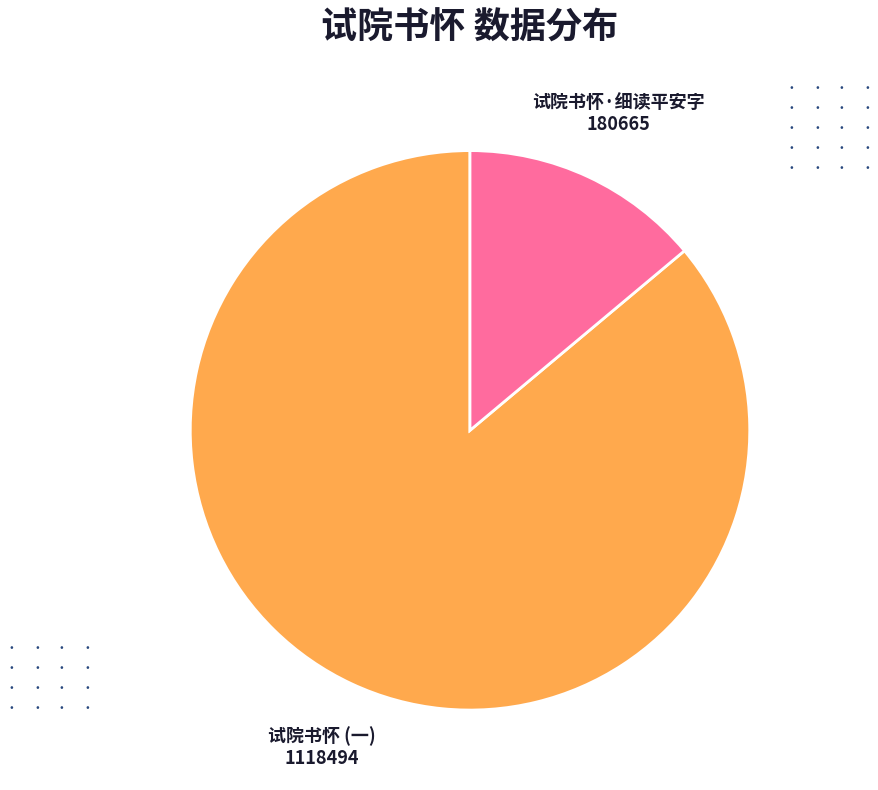

Is there any slice that represents more than half of the pie?

Yes